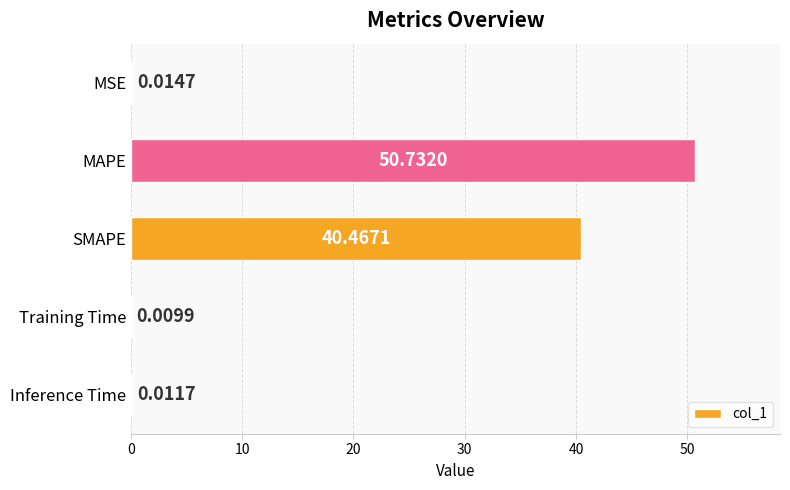

Which category has the highest value across all series?

MAPE